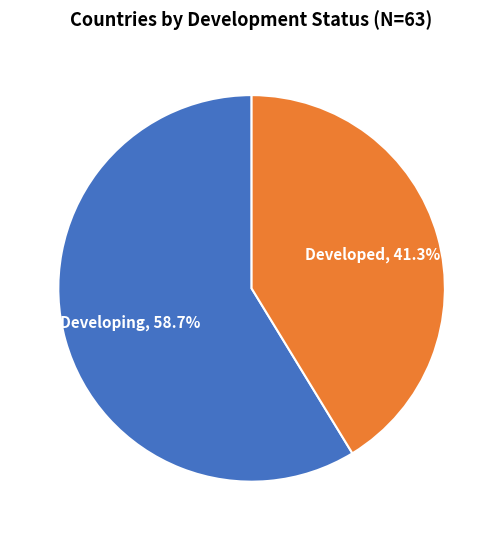

To the nearest percent, what percentage of the pie is Developed?

41%